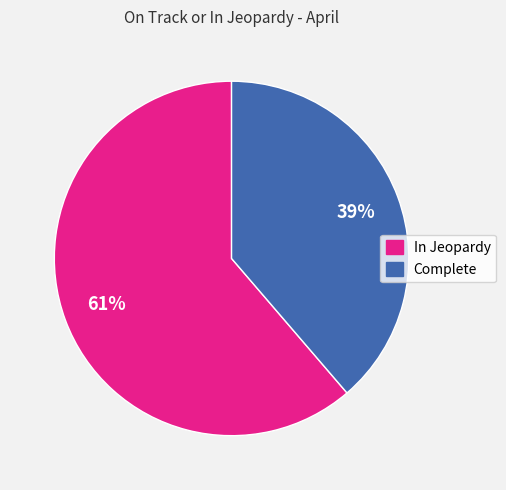

How many segments does this pie chart have?

2